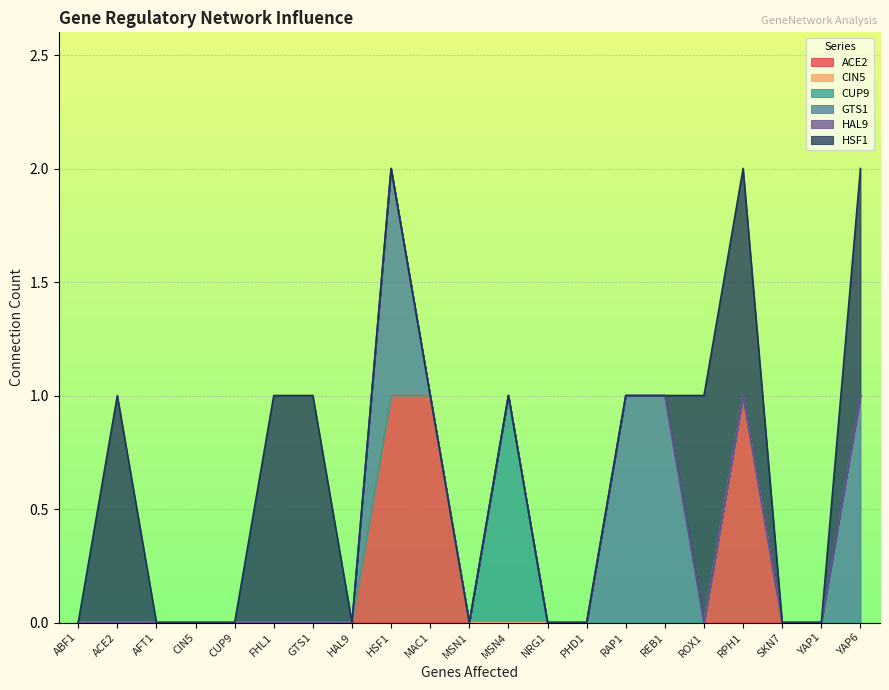

Which series has the widest spread of values?

ACE2